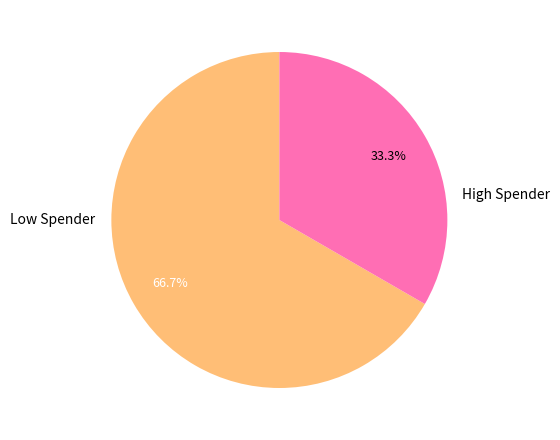

Does any single category account for the majority?

Yes